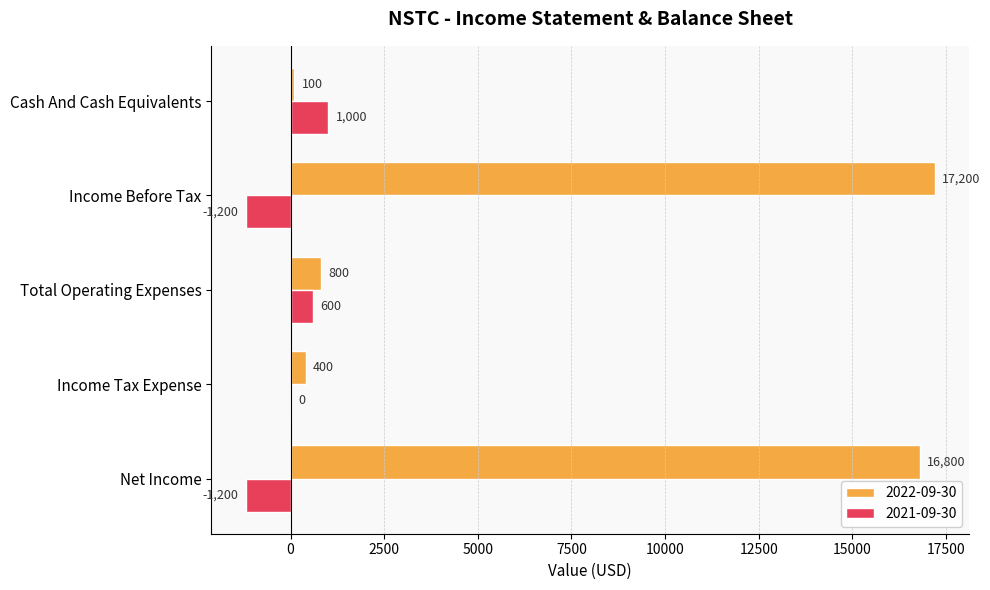

How many series are shown in this chart?

2